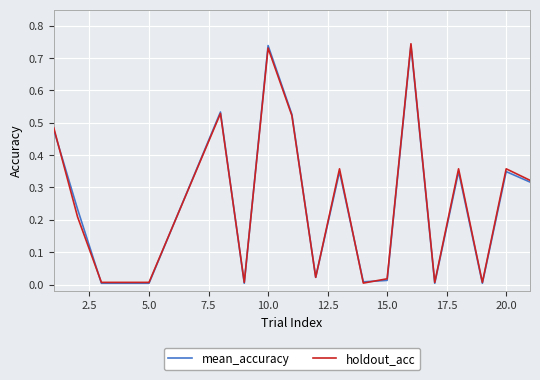

Does the chart display data point markers on the line(s)?

No